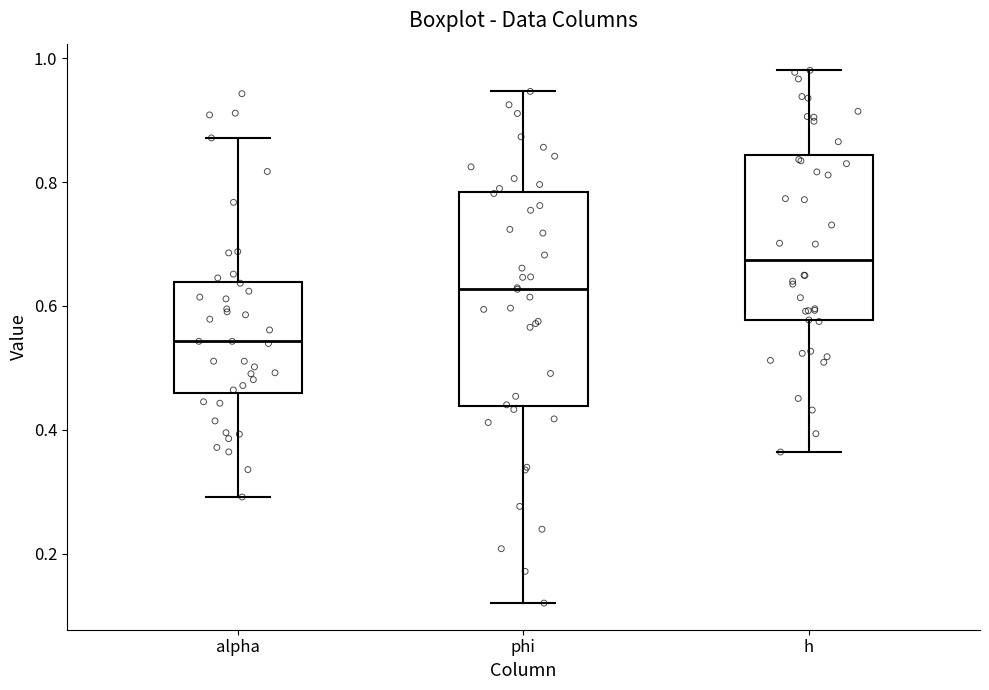

Which box is the tallest, from its lower edge to its upper edge?

phi